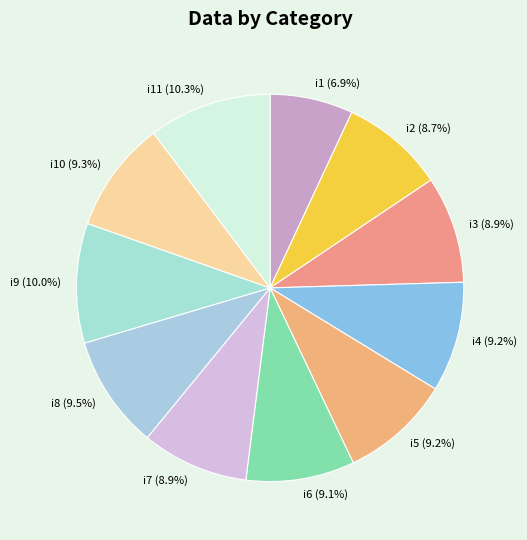

Between i8 (9.5%) and i7 (8.9%), which is larger?

i8 (9.5%)